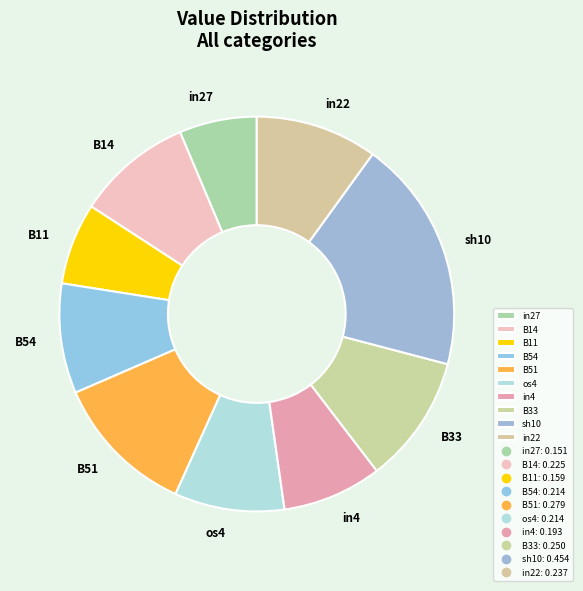

Which slice is the largest?

sh10